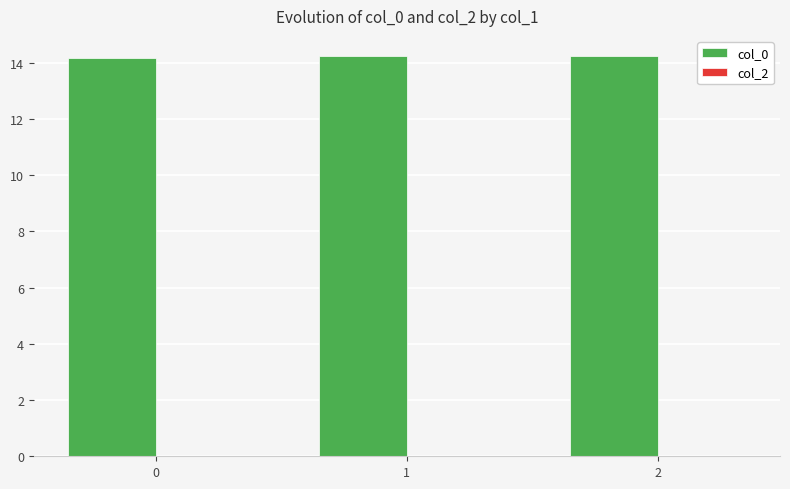

Reading right to left, extract all data points from this chart.

14.2	14.2	14.2